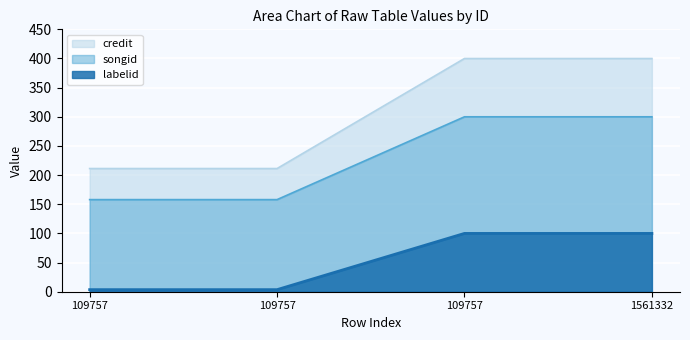

The value of credit at 1561332 is 165.6. True or false?

False